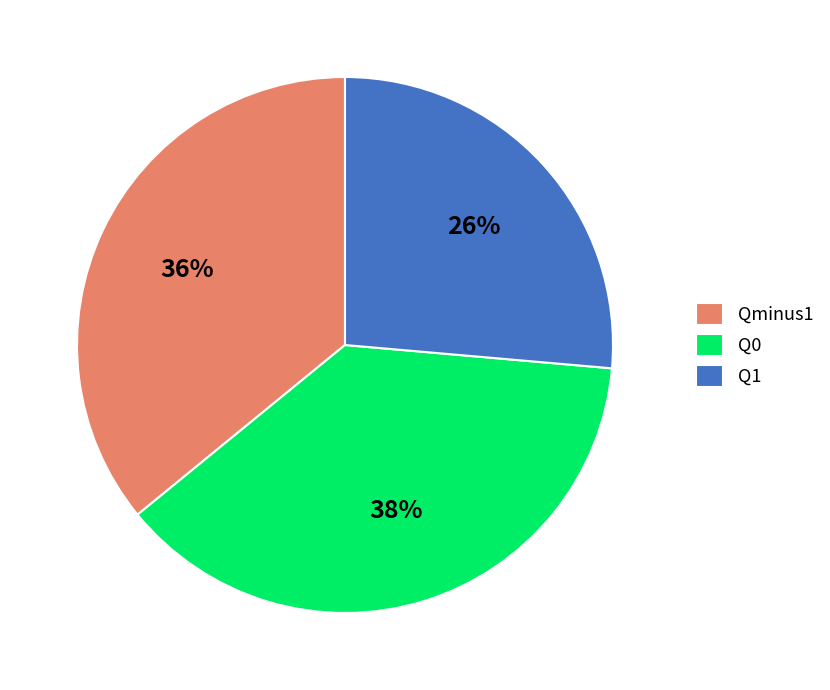

Approximately how many times larger is the value at Q1 compared to Q0?

0.7